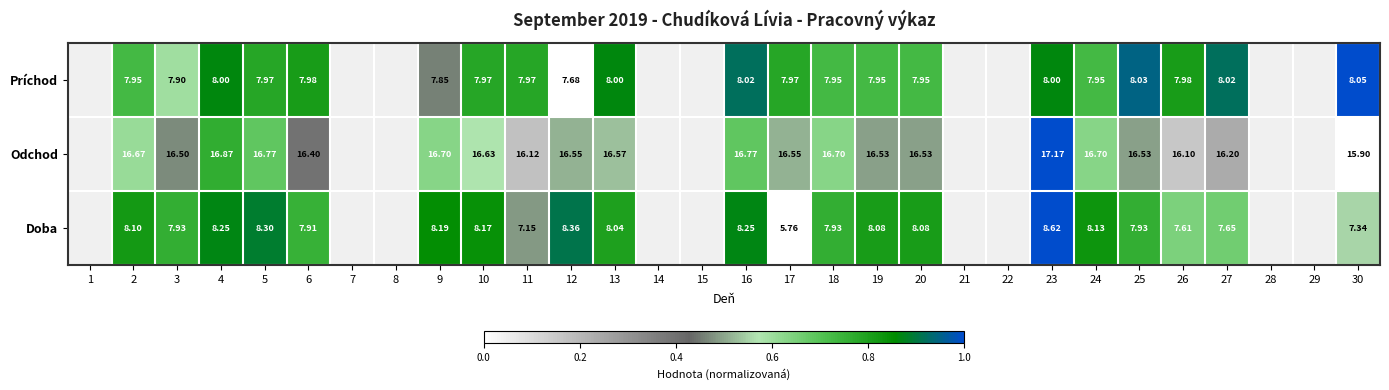

Which has a higher value, 23 or 3?

23